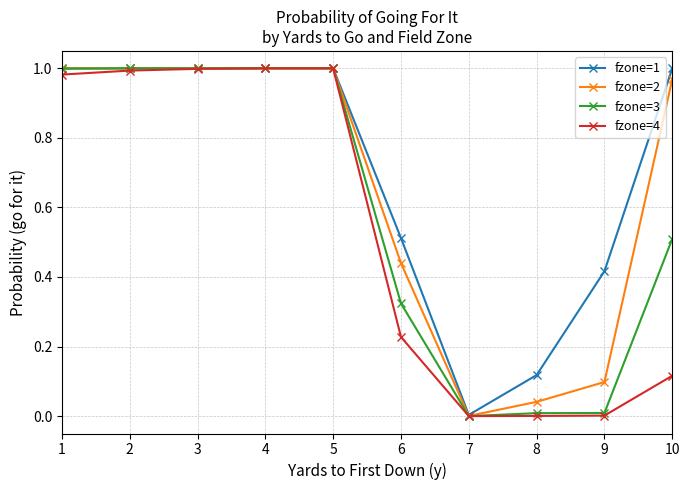

Is it true that fzone=1 equals 1.3 at 10?

False